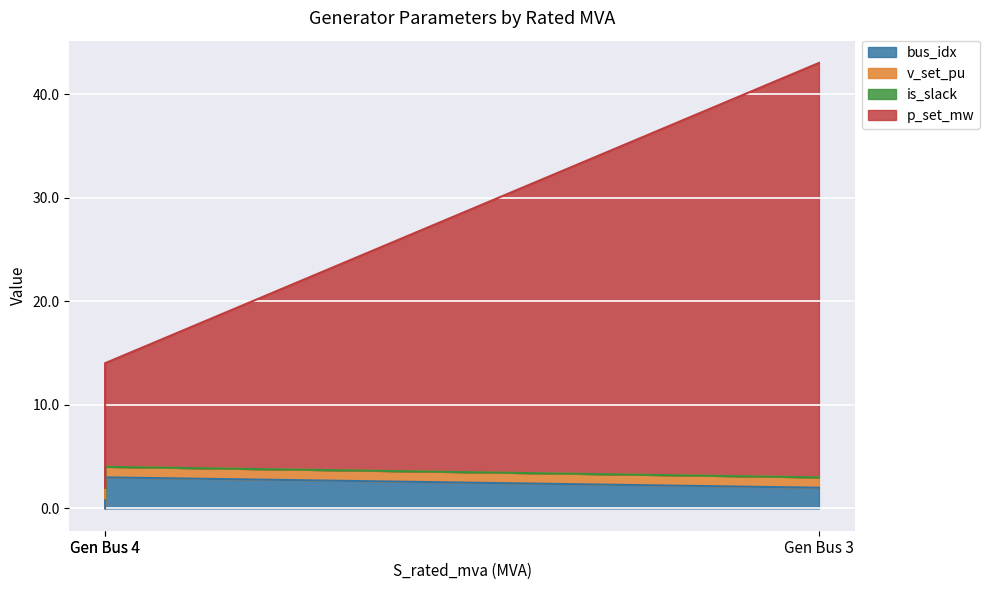

What position from the right is slack?

3